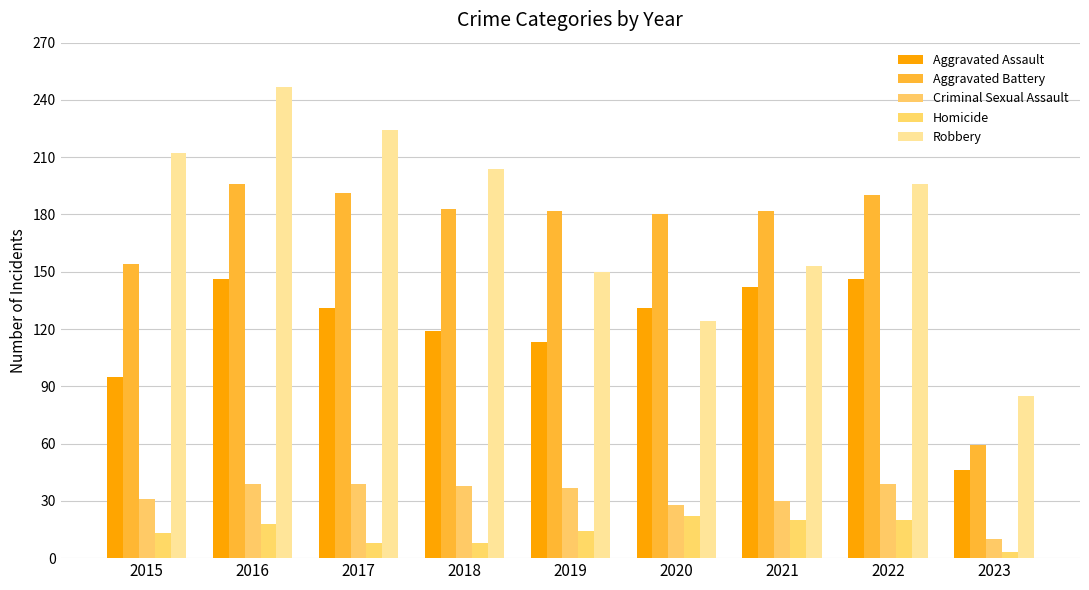

At 2021, list the series in order from smallest to largest.

Homicide, Criminal Sexual Assault, Aggravated Assault, Robbery, Aggravated Battery